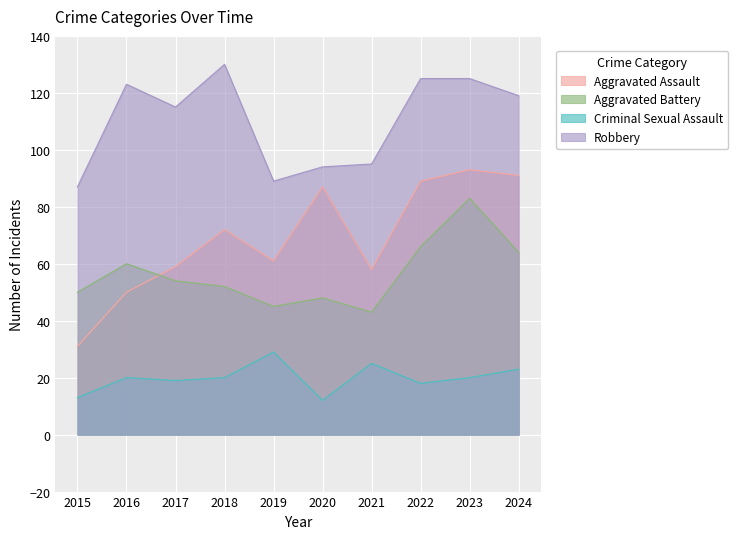

Where does the Aggravated Assault series first go above 72?

2020